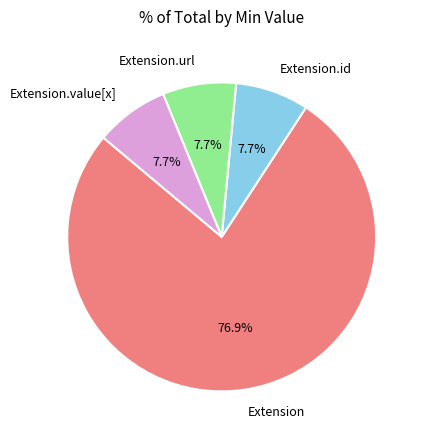

Is the sum of Extension.id and Extension.url greater than half?

No